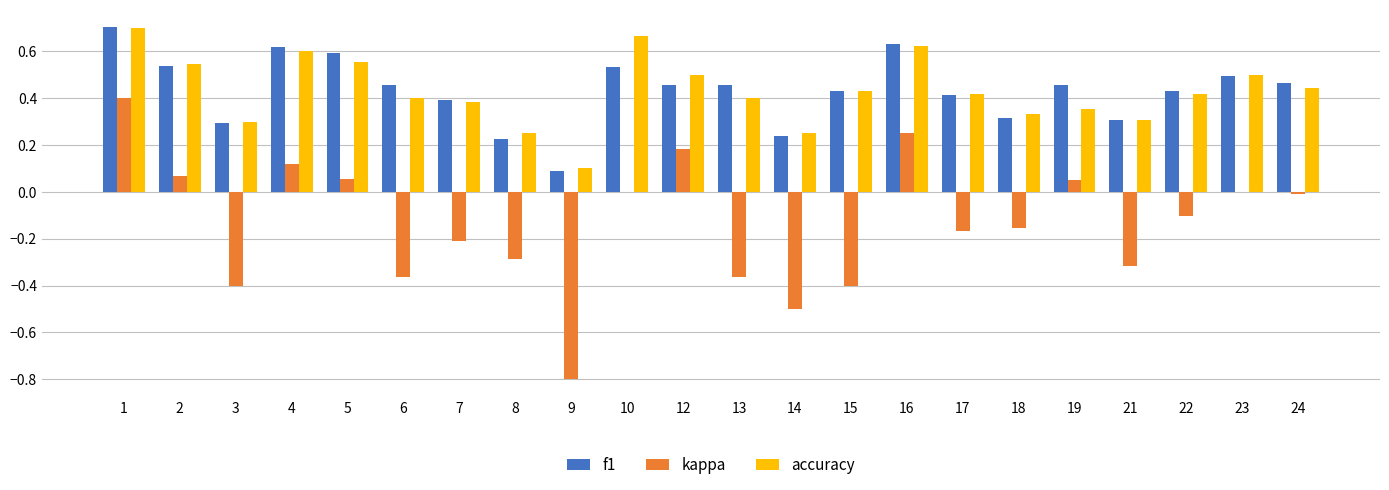

The kappa series shows 0.0 at 2. True or false?

False